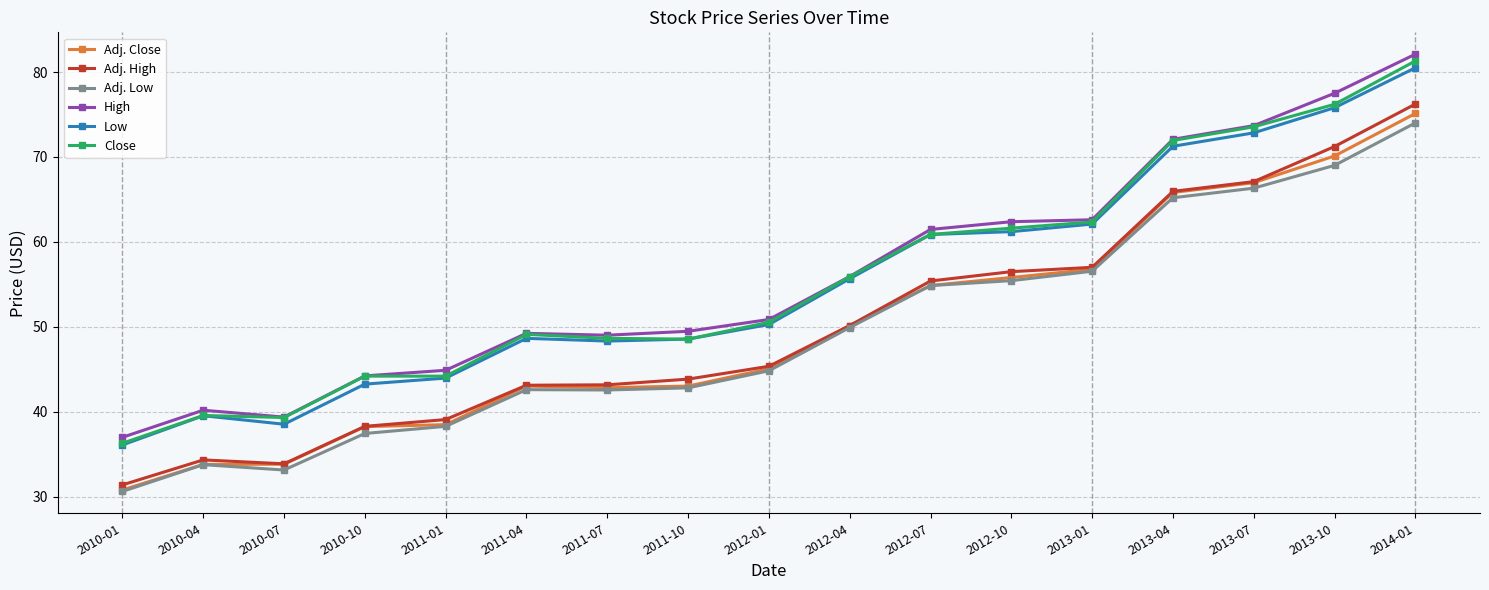

What is the minimum value shown in the chart?

30.6